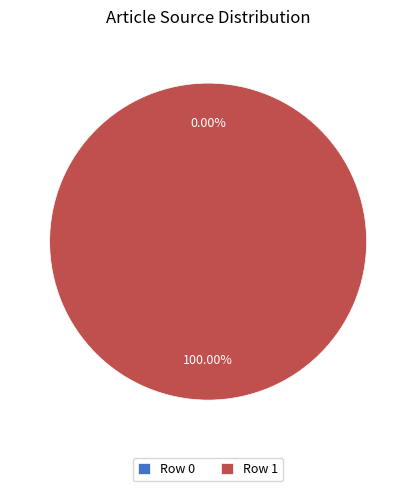

Combined, what portion of the pie is Row 1 and Row 0?

100.0%